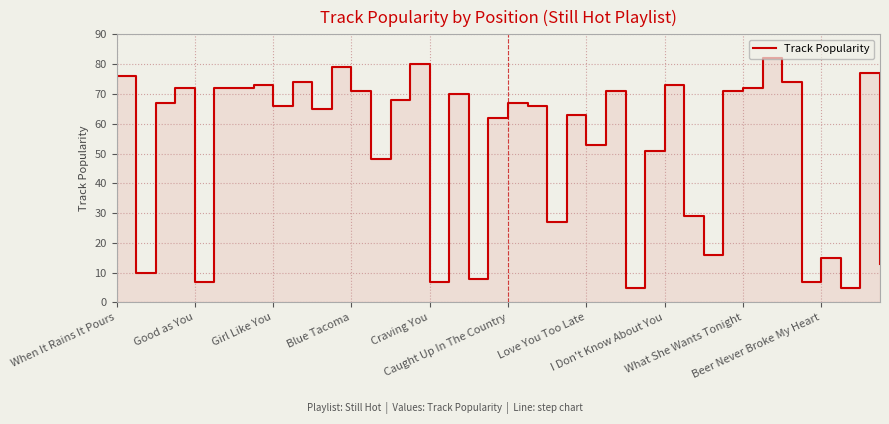

At which label does the data first exceed 67?

When It Rains It Pours